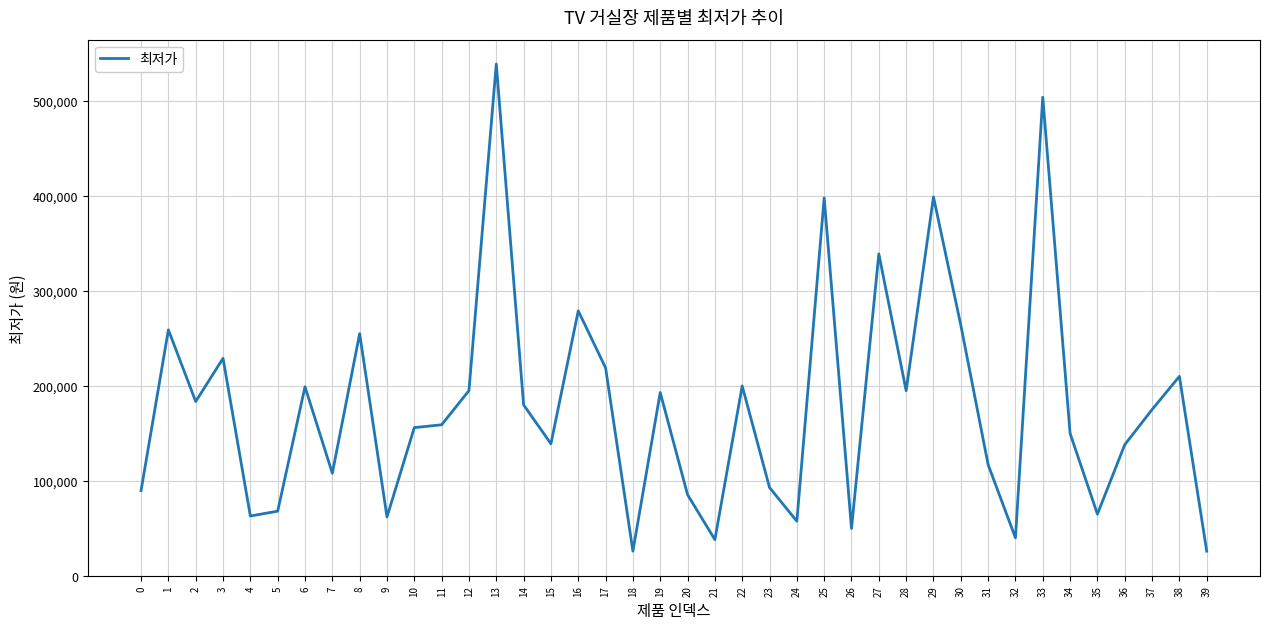

Where is the data nearest to the value 282450?

16